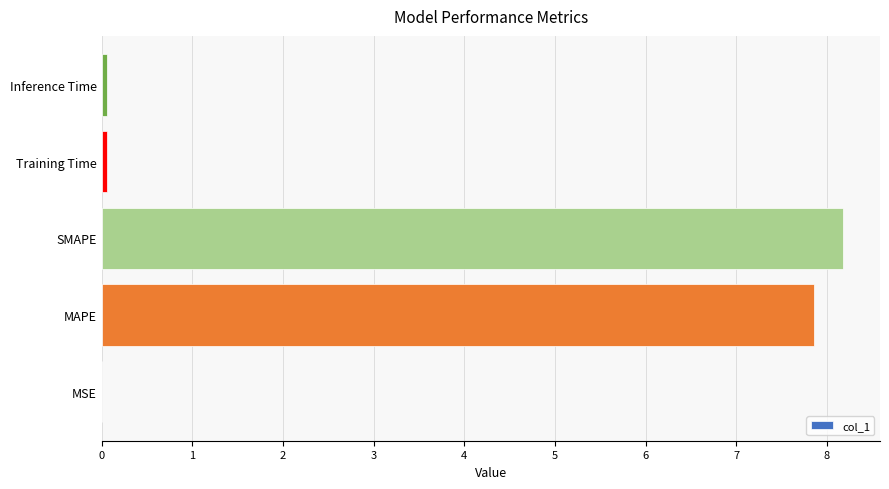

What is the greatest value displayed?

8.2